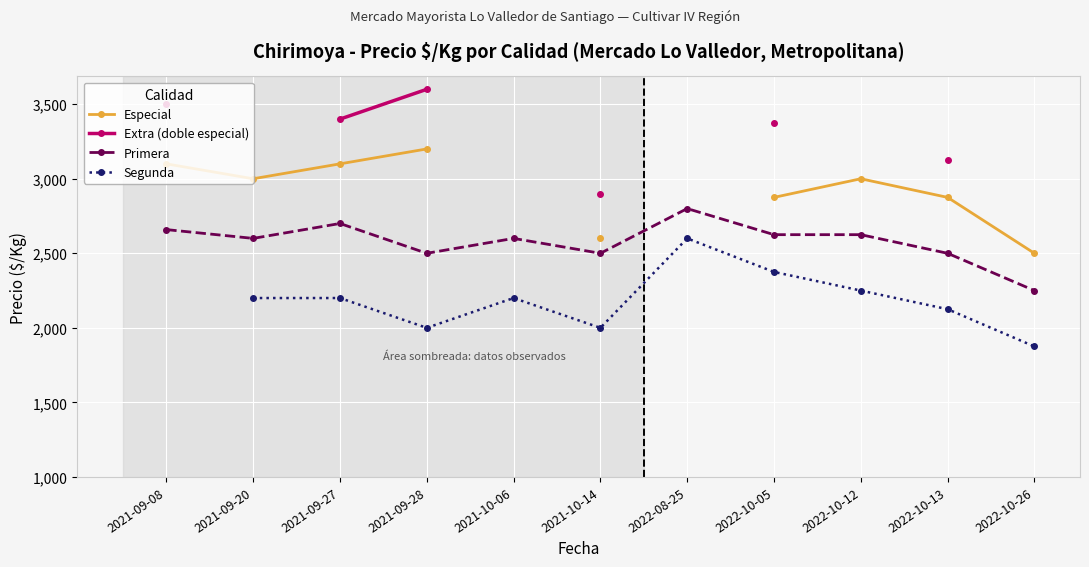

Is the value of Segunda at 2021-09-20 greater than the value of Extra (doble especial) at 2021-10-06?

No